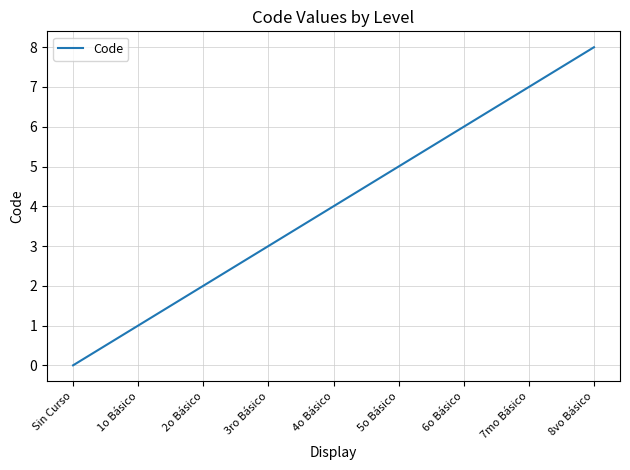

What is the change in value from 1o Básico to 2o Básico?

+1